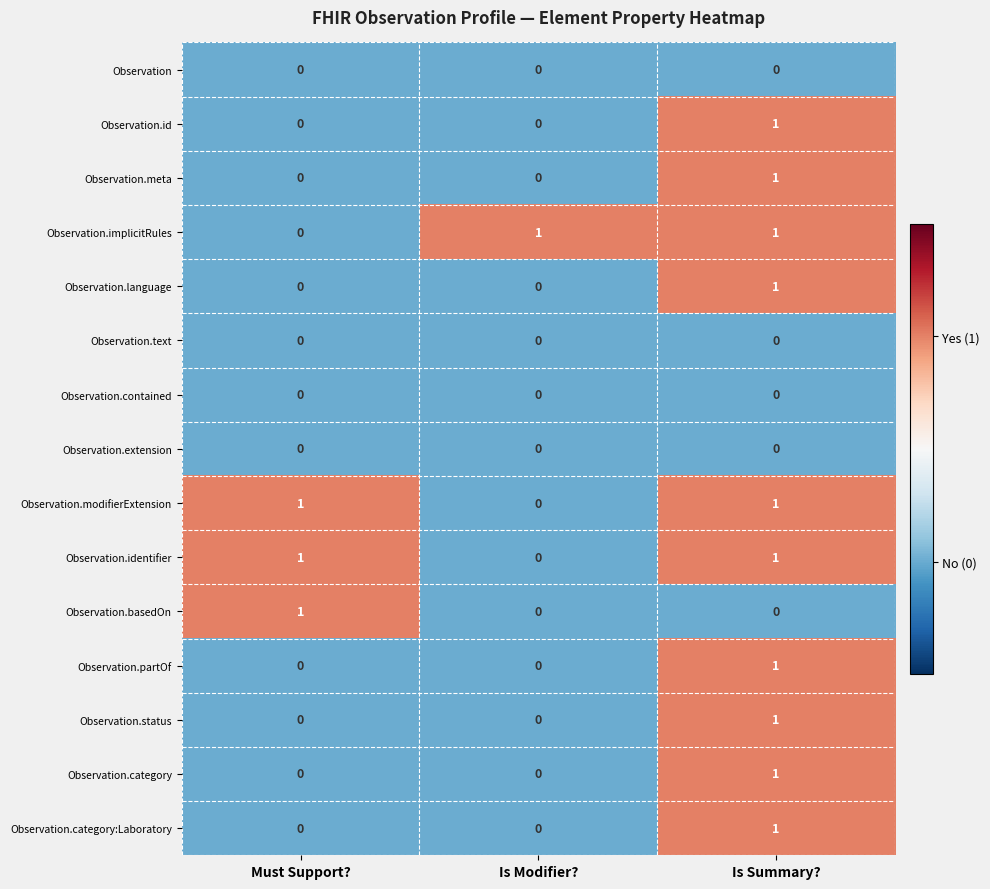

What is the total value across all series at Is Modifier??

1